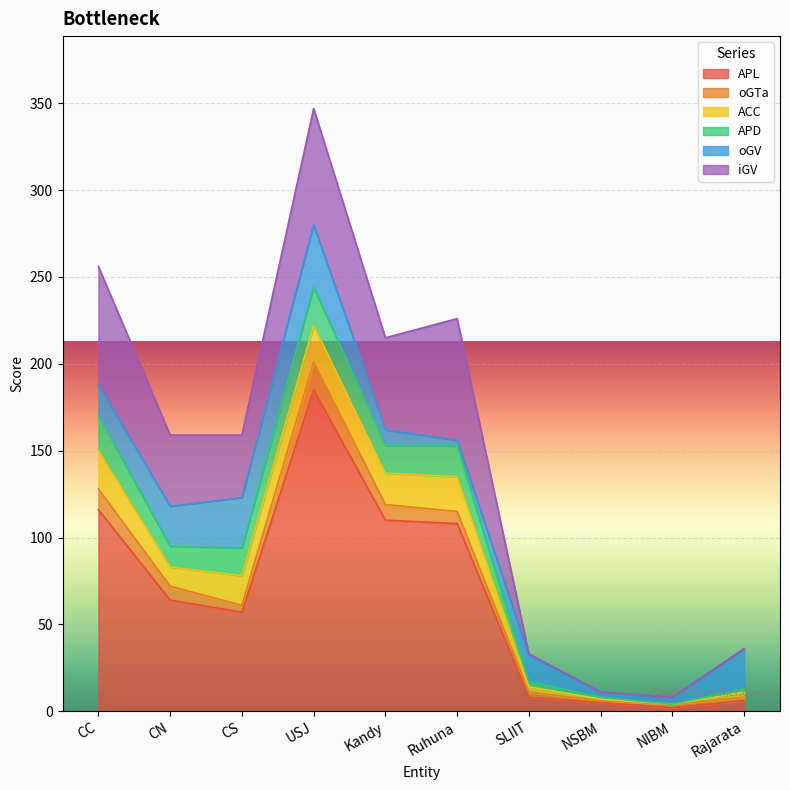

What is the label of the 9th point from the left?

NIBM